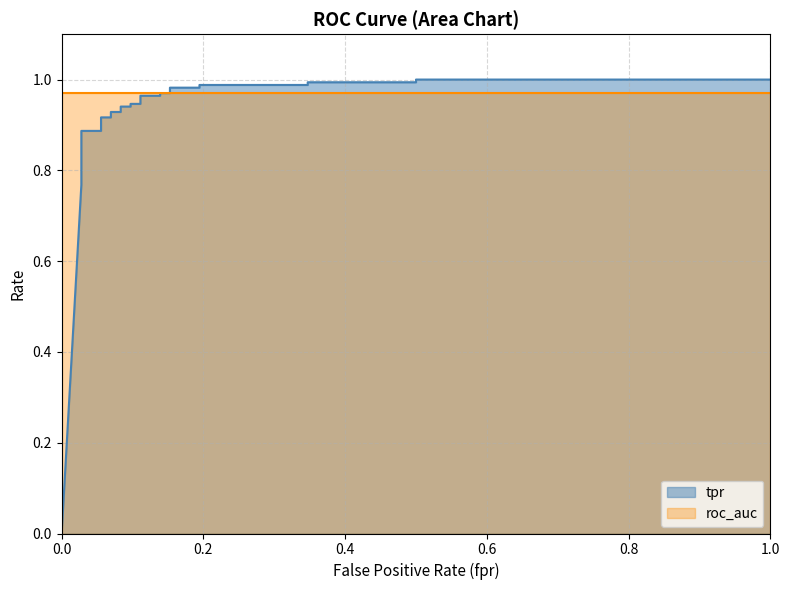

What is the value of the 17th point from the left?

1.0